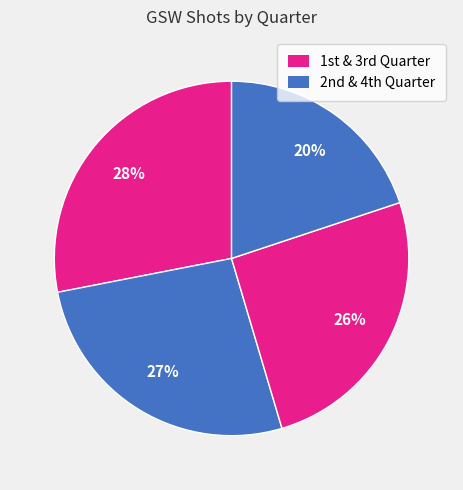

What is the largest slice in the pie chart?

1st quarter